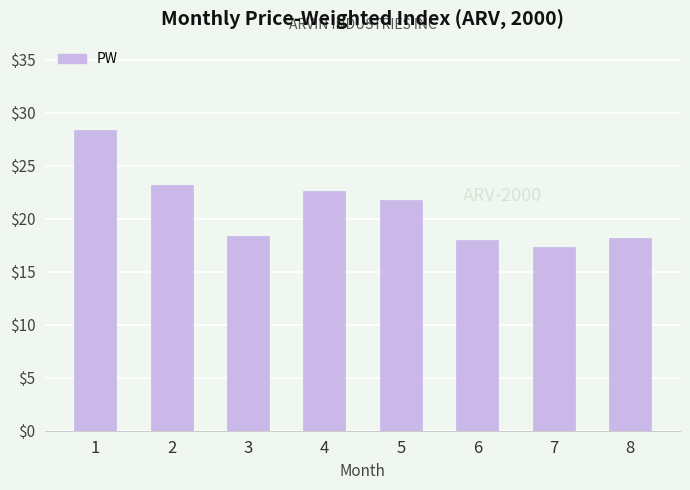

Between 5 and 6, which is larger?

5